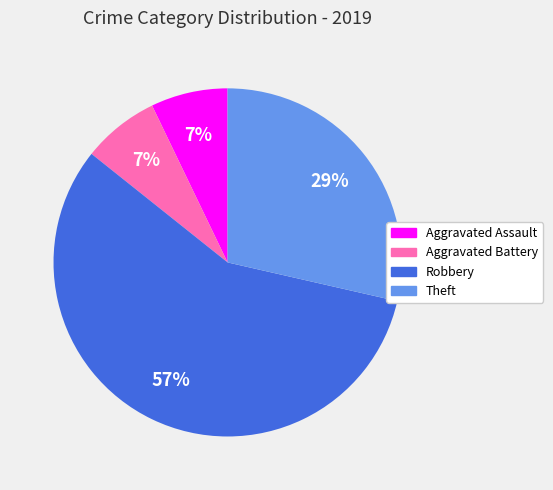

To the nearest percent, what is the average slice percentage?

25%